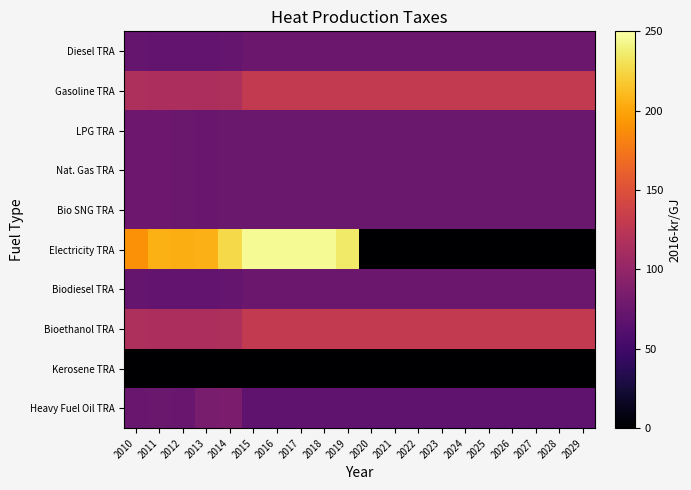

Between 2014 and 2024, which series saw the biggest shift?

Electricity TRA